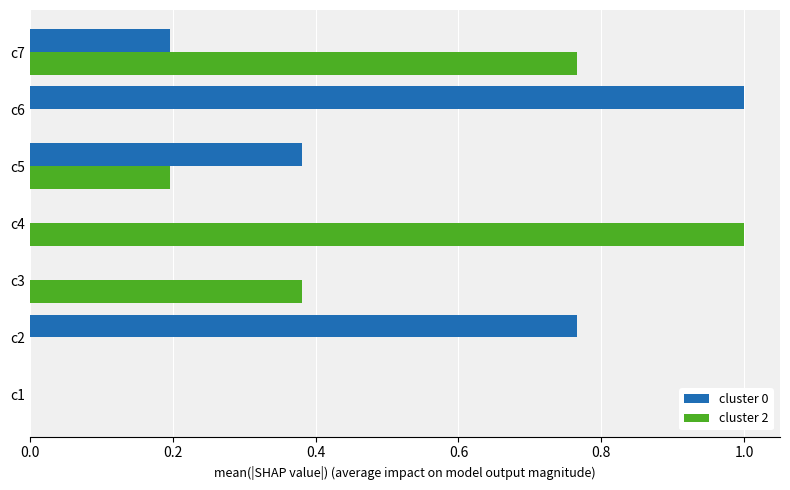

The cluster 0 series shows 0.1 at c7. True or false?

False